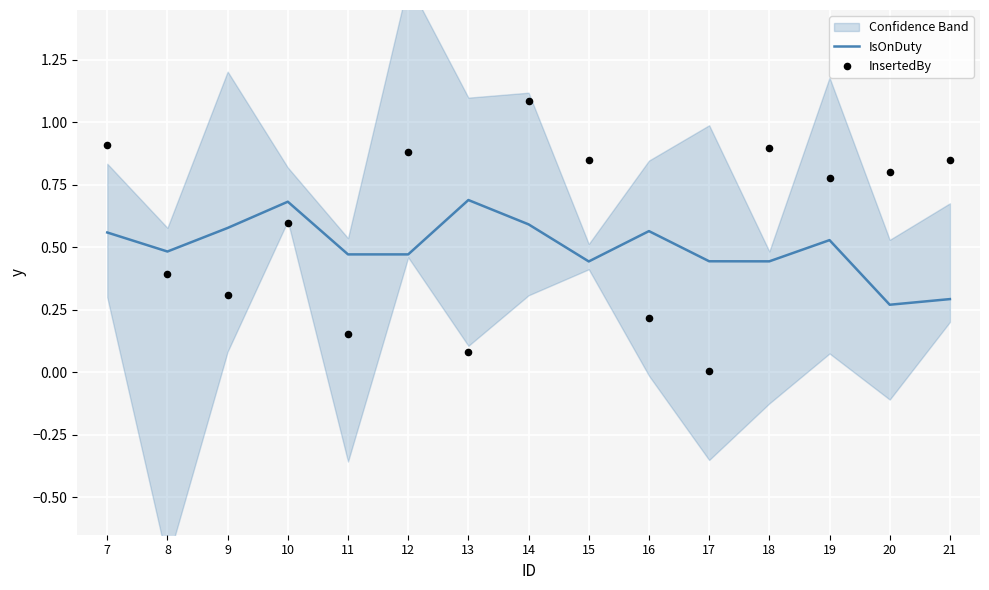

What is the total value across all series at 17?

0.5